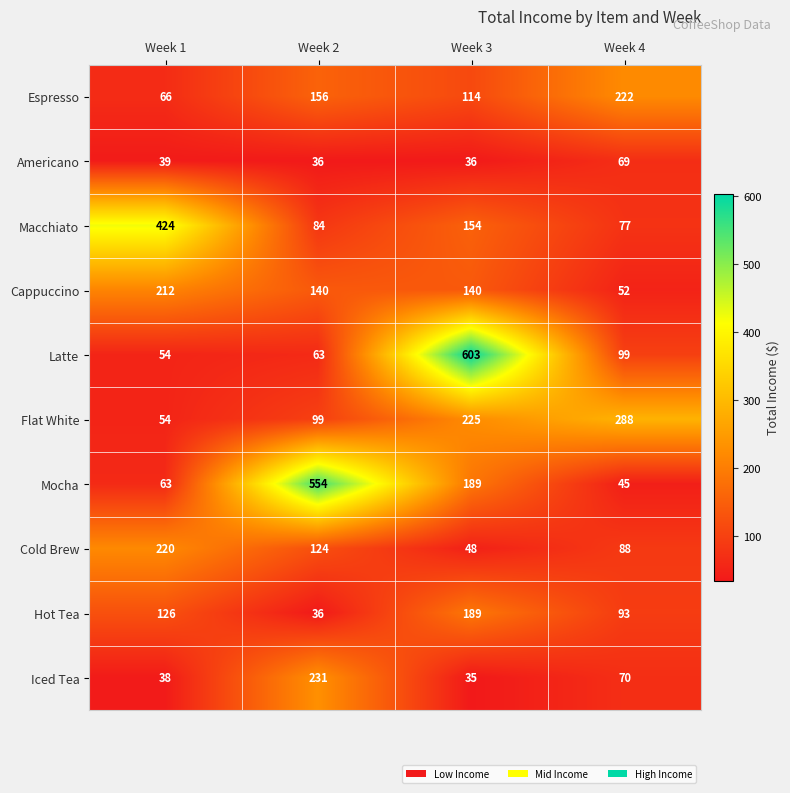

What is the sum of all Espresso values?

558